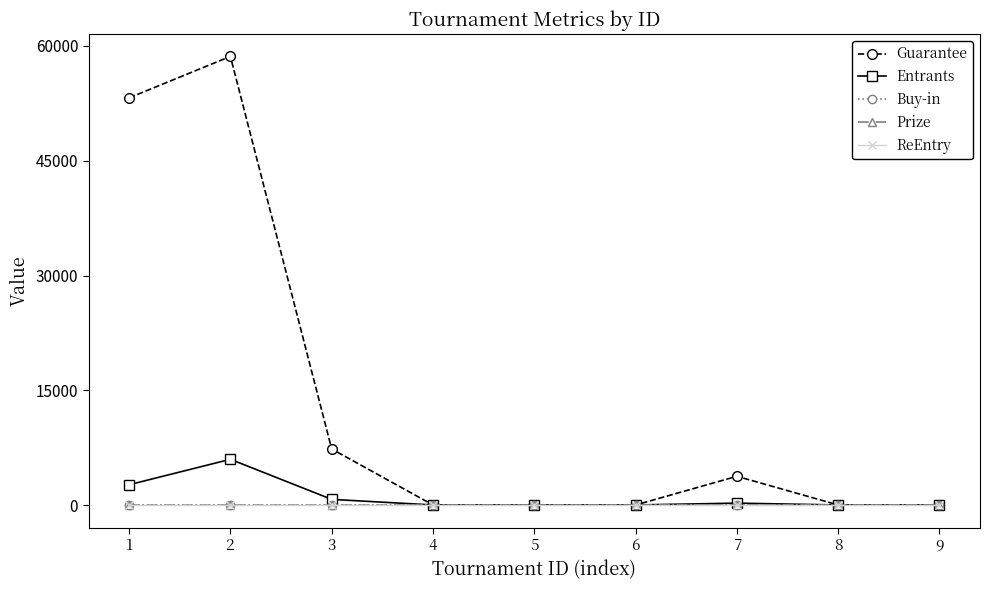

True or false: ReEntry has a value of 0.0 at 1.

True